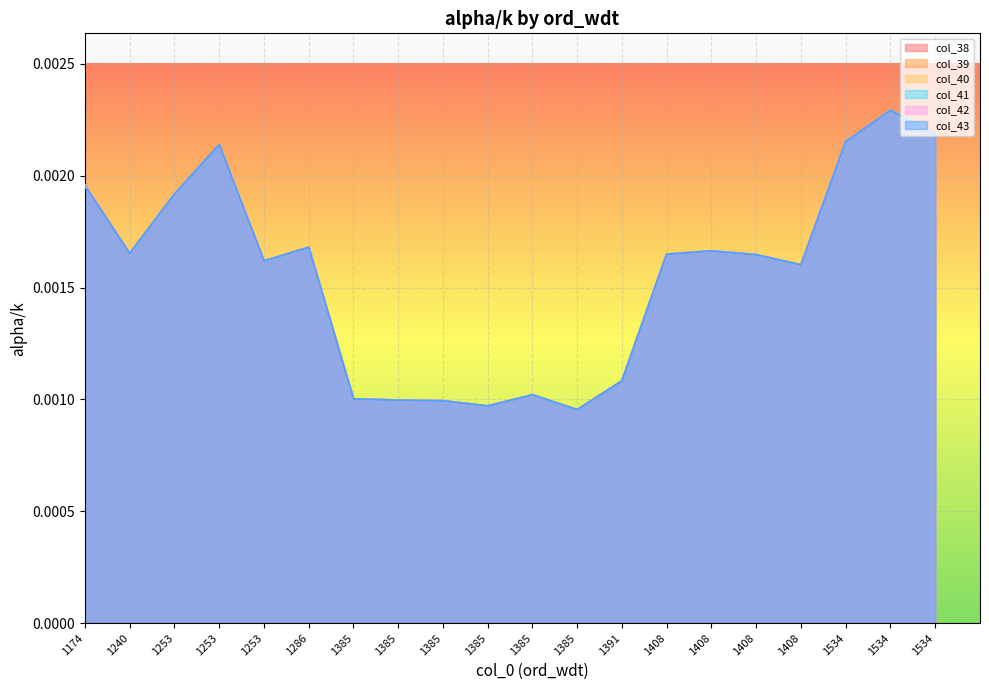

True or false: col_41 and col_43 intersect in this chart.

False